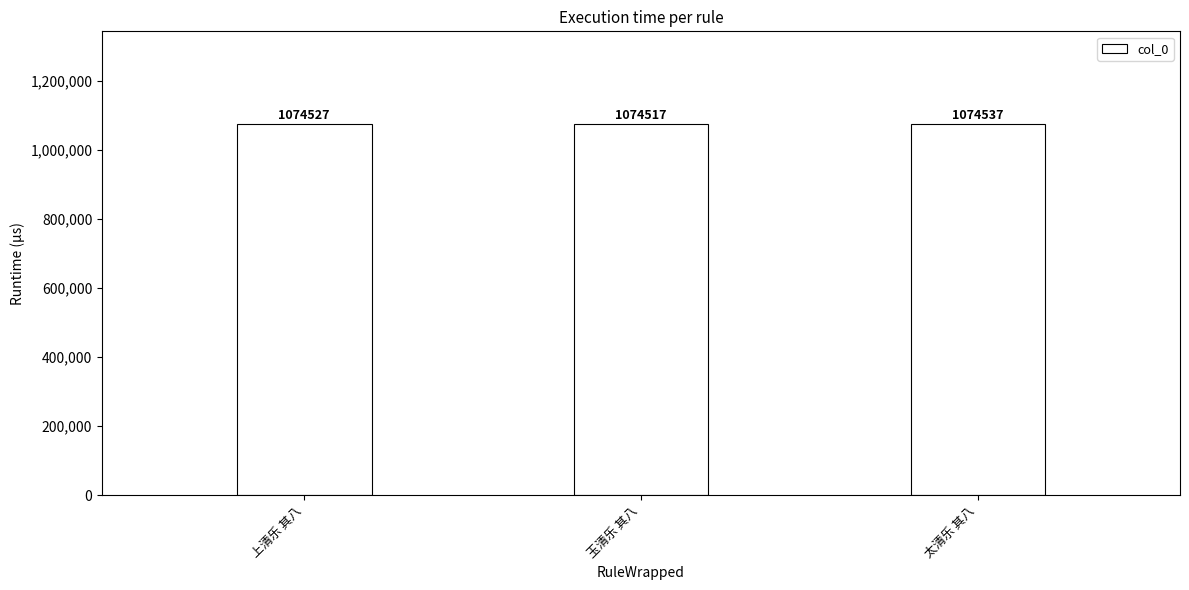

Count the number of data series in this chart.

1